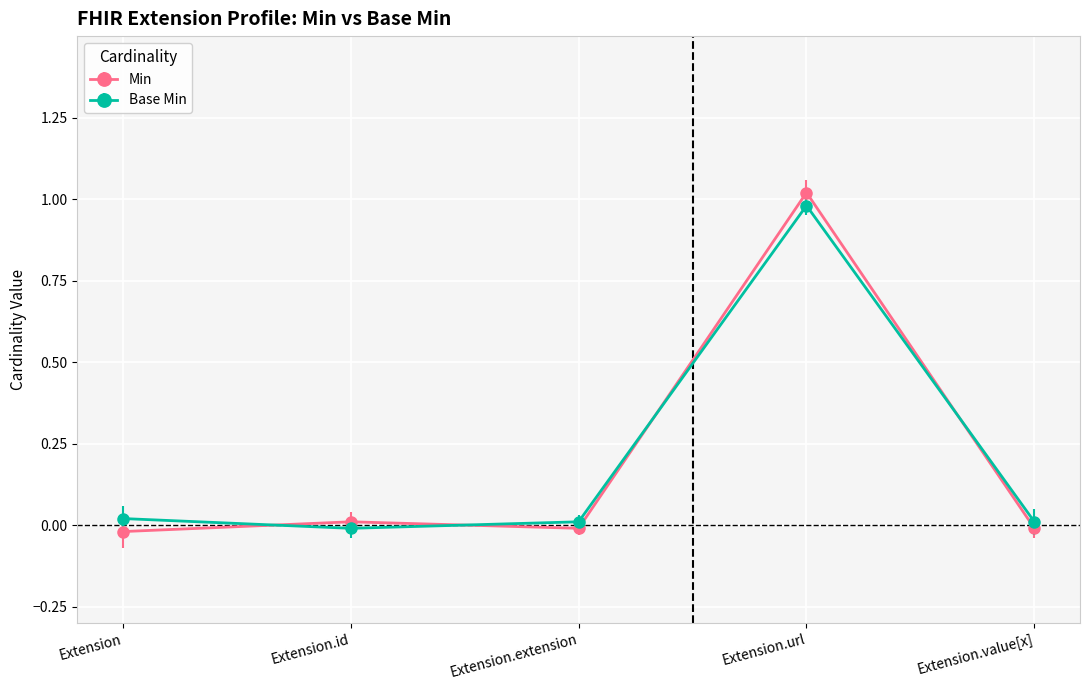

Rank the series at Extension.extension from highest to lowest value.

Base Min, Min